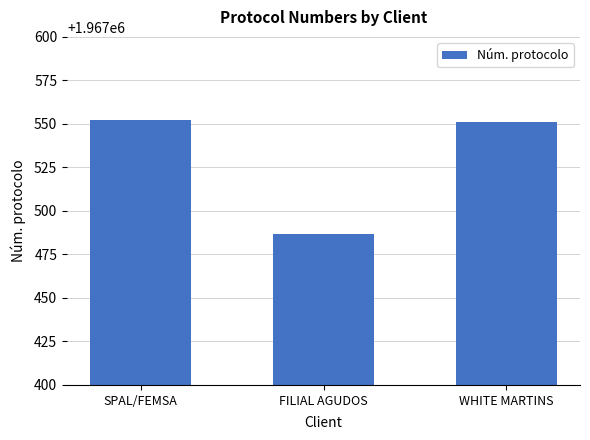

What is the minimum value shown in the chart?

1967487